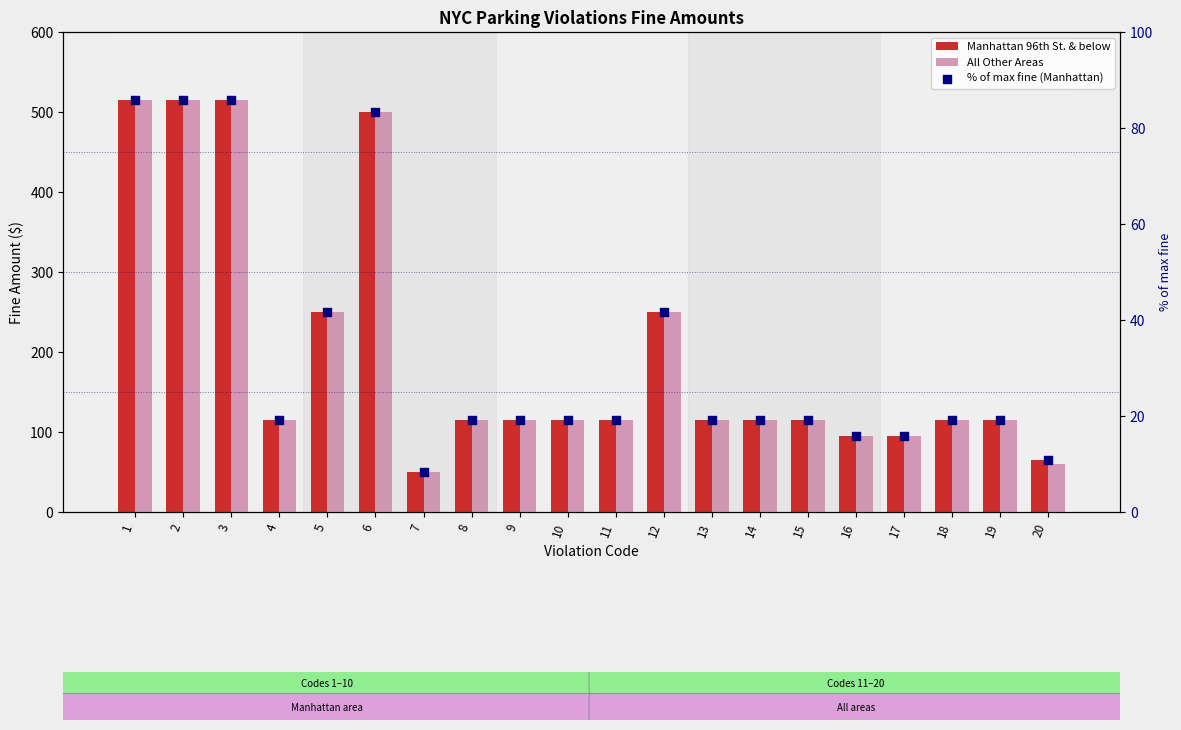

What is the total value across all series at 7?

108.3